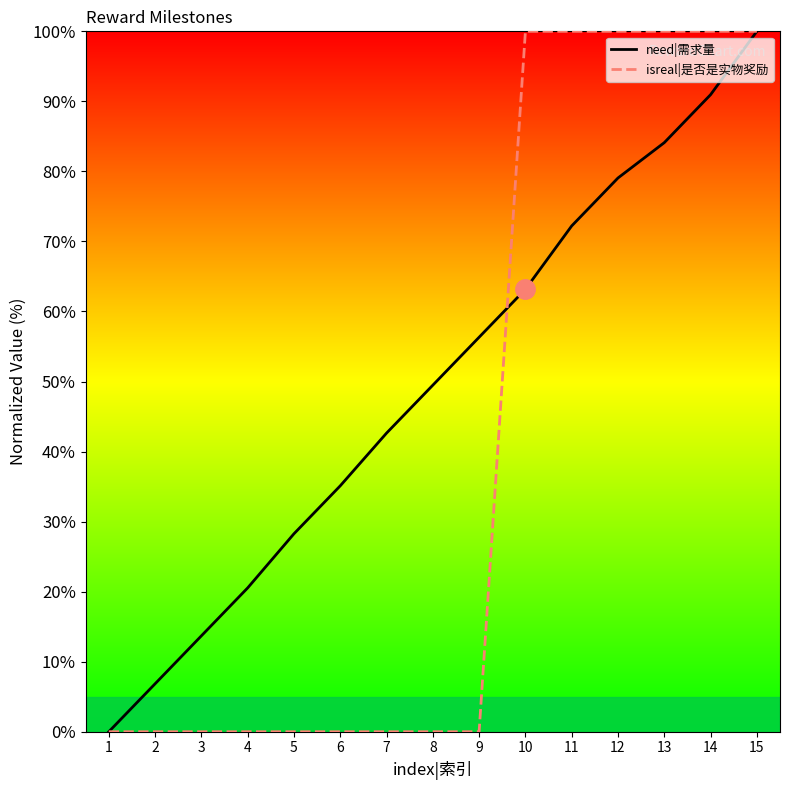

Between 9 and 13, which series saw the biggest shift?

isreal|是否是实物奖励